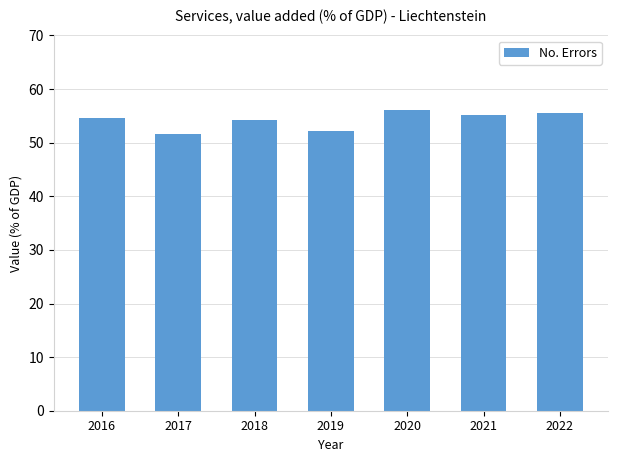

What is the difference between the values at 2017 and 2021?

3.5